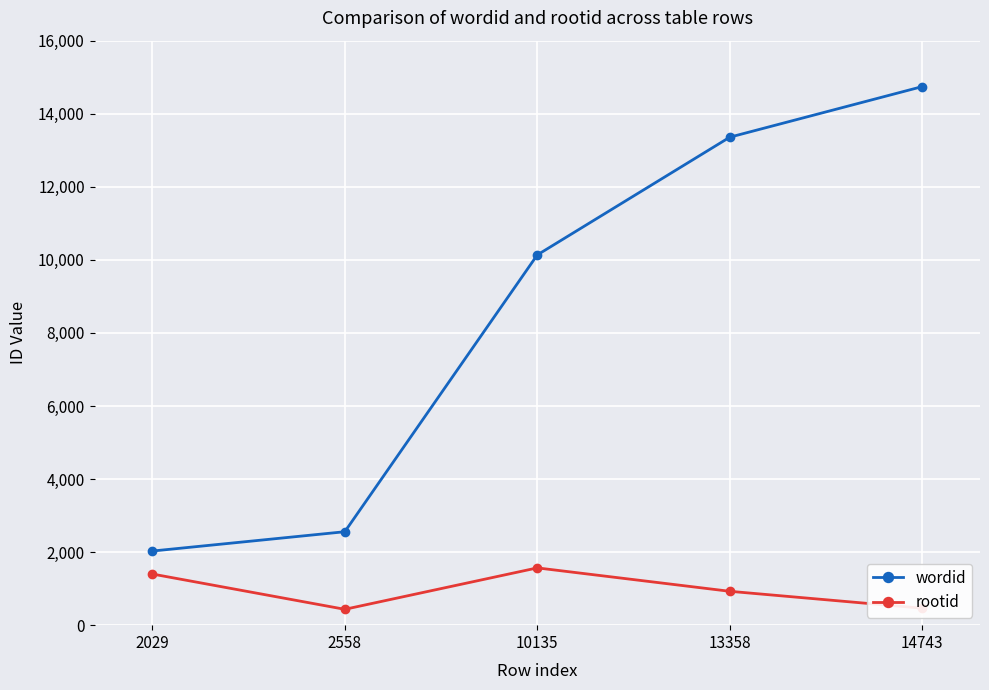

True or false: rootid has a value of 464 at 14743.

True